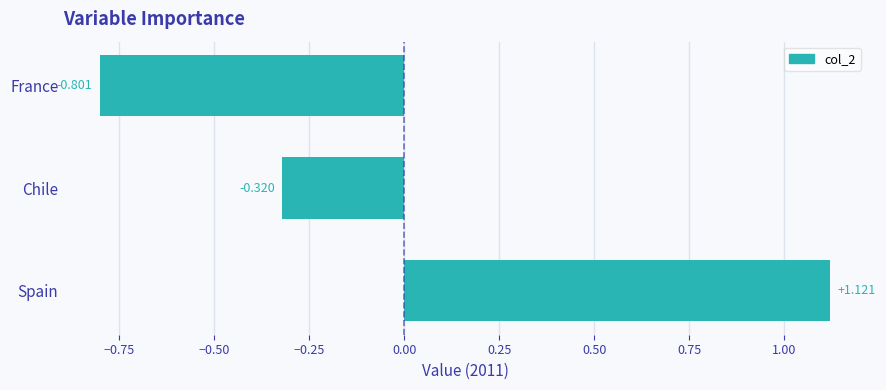

Which label corresponds to the smallest value in the chart?

France